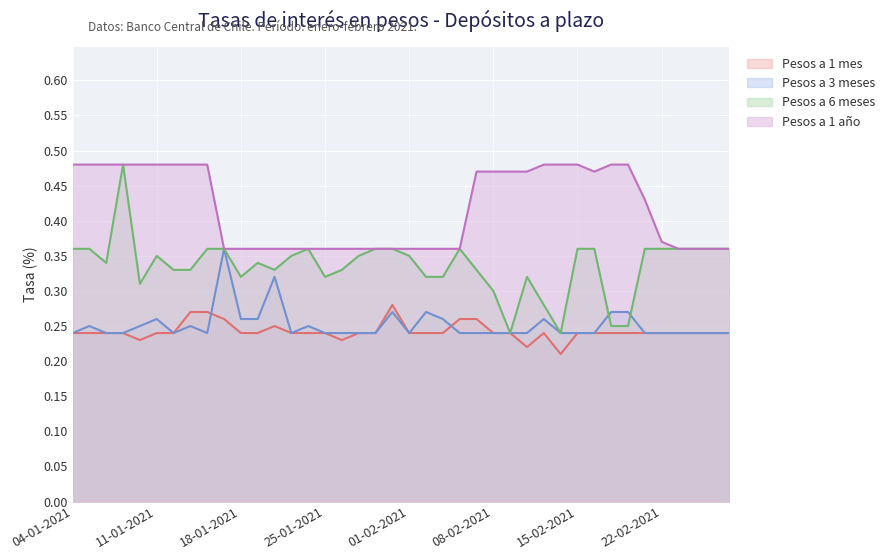

How many interior local peaks does the Pesos a 1 mes series have?

3